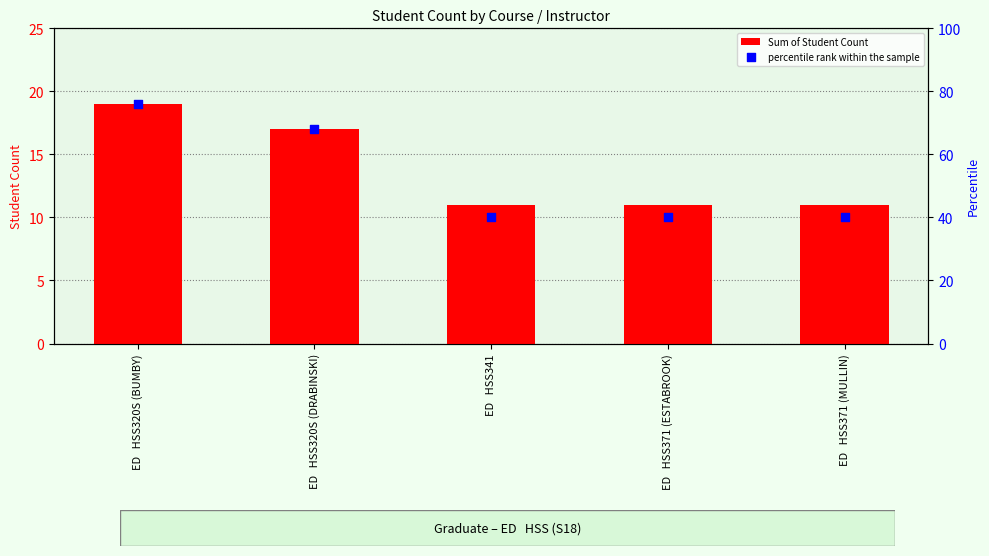

Which series contains the lowest Y value?

Sum of Student Count